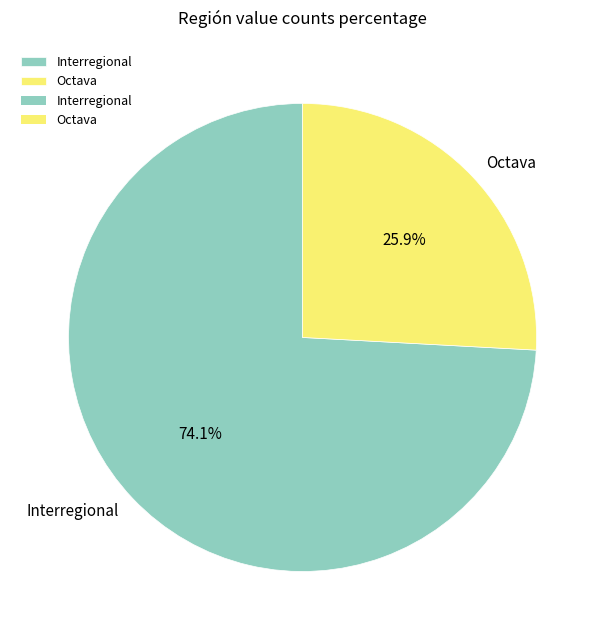

What percentage is the Octava slice, to the nearest percent?

26%